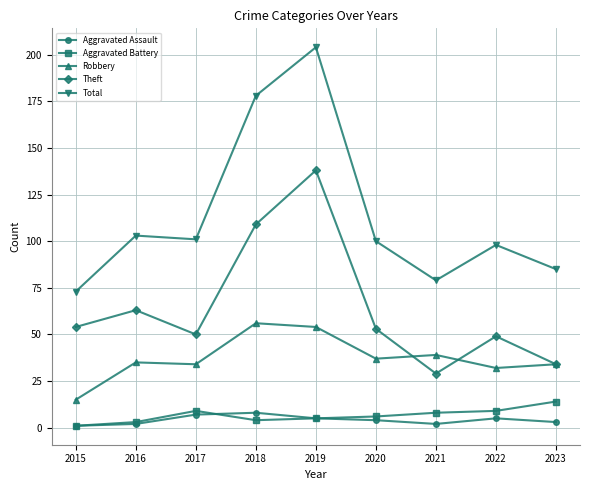

True or false: Robbery and Total intersect in this chart.

False